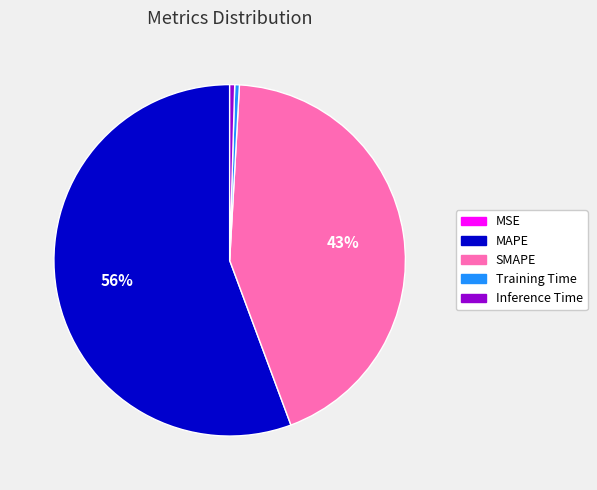

Which category has the biggest portion of the pie?

MAPE